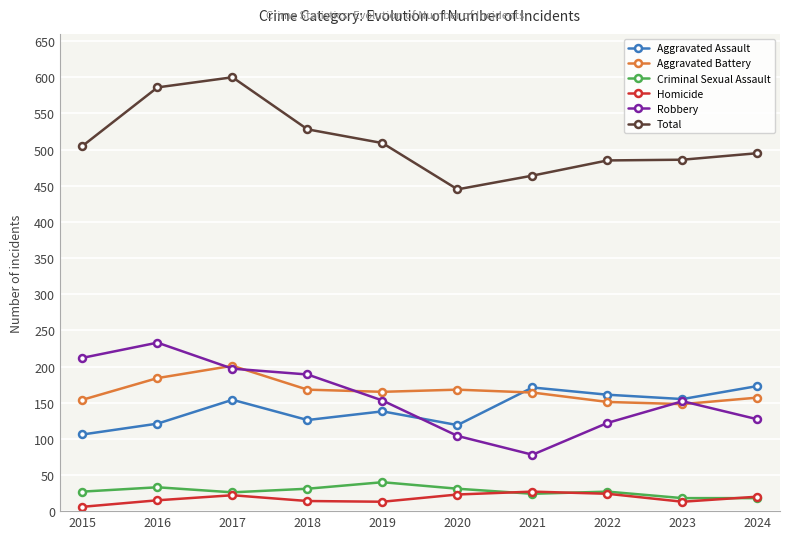

Between 2018 and 2020, which series saw the biggest shift?

Robbery